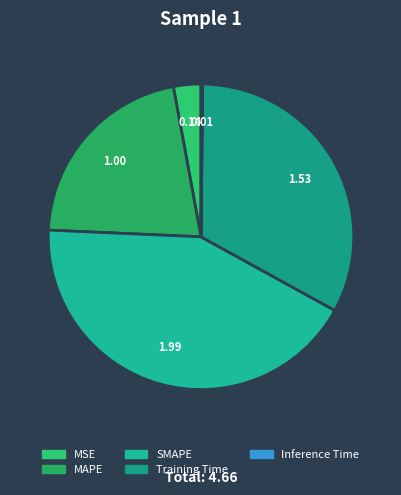

Does any single category account for the majority?

No